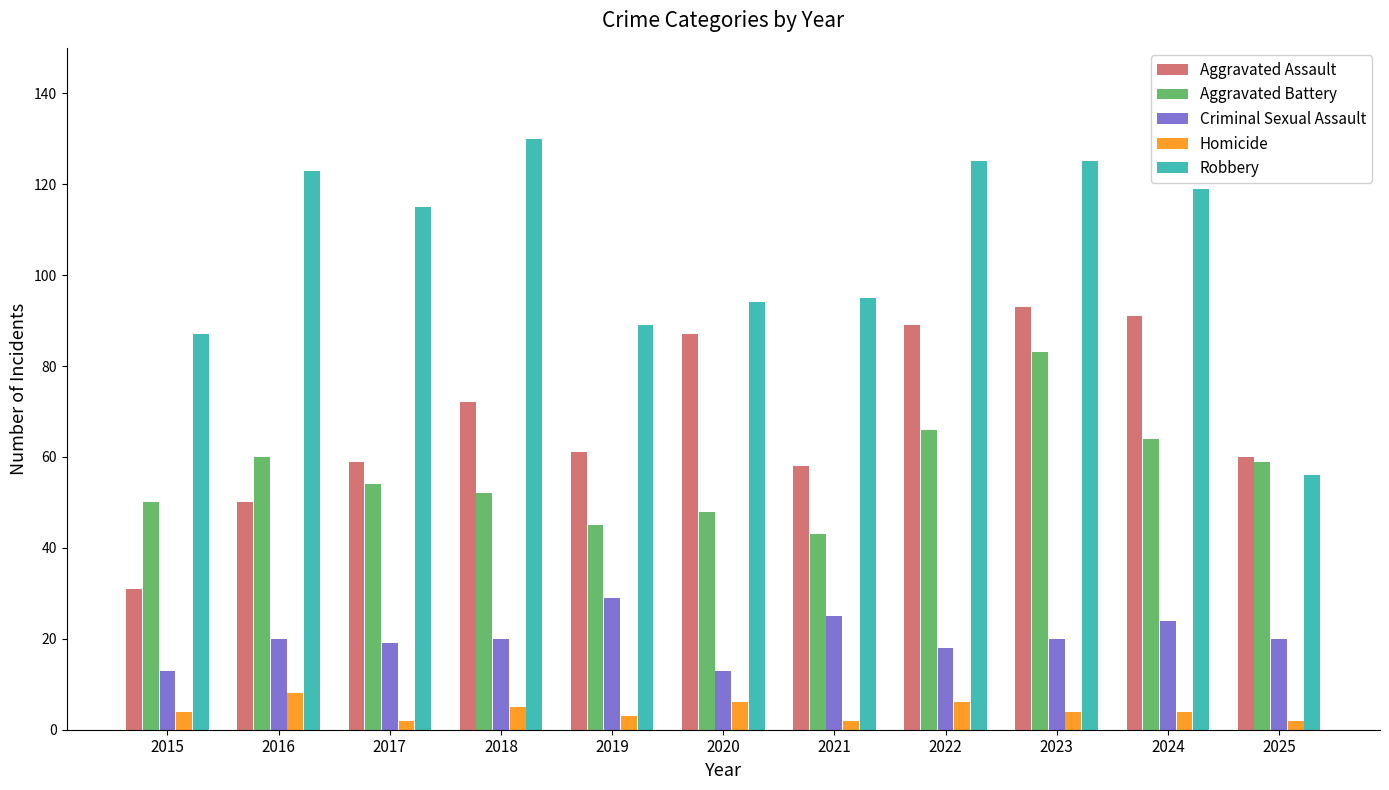

How many distinct data groups are displayed?

5